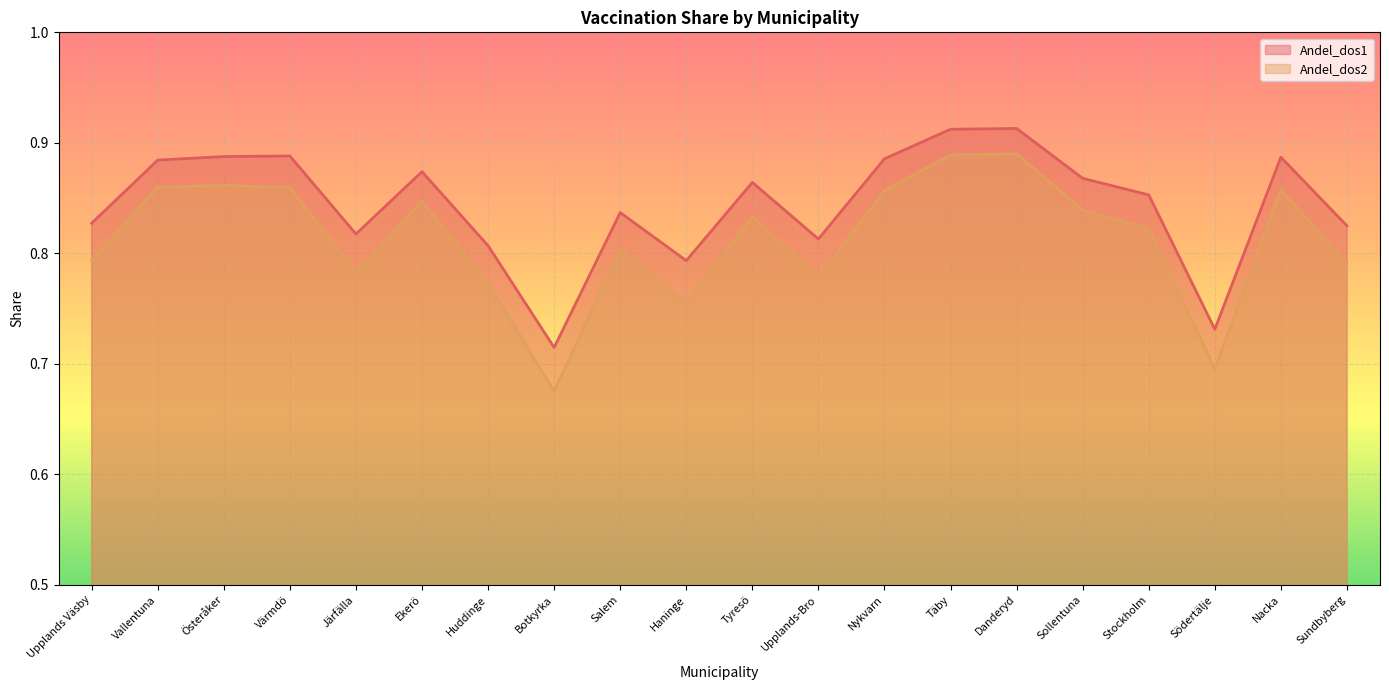

True or false: Andel_dos2 has more than 2 interior local peaks.

True